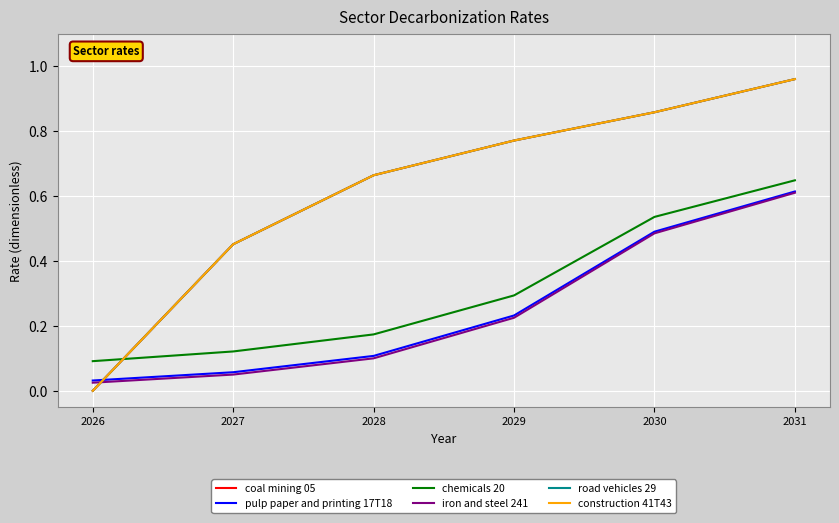

Which series has the widest spread of values?

coal mining 05